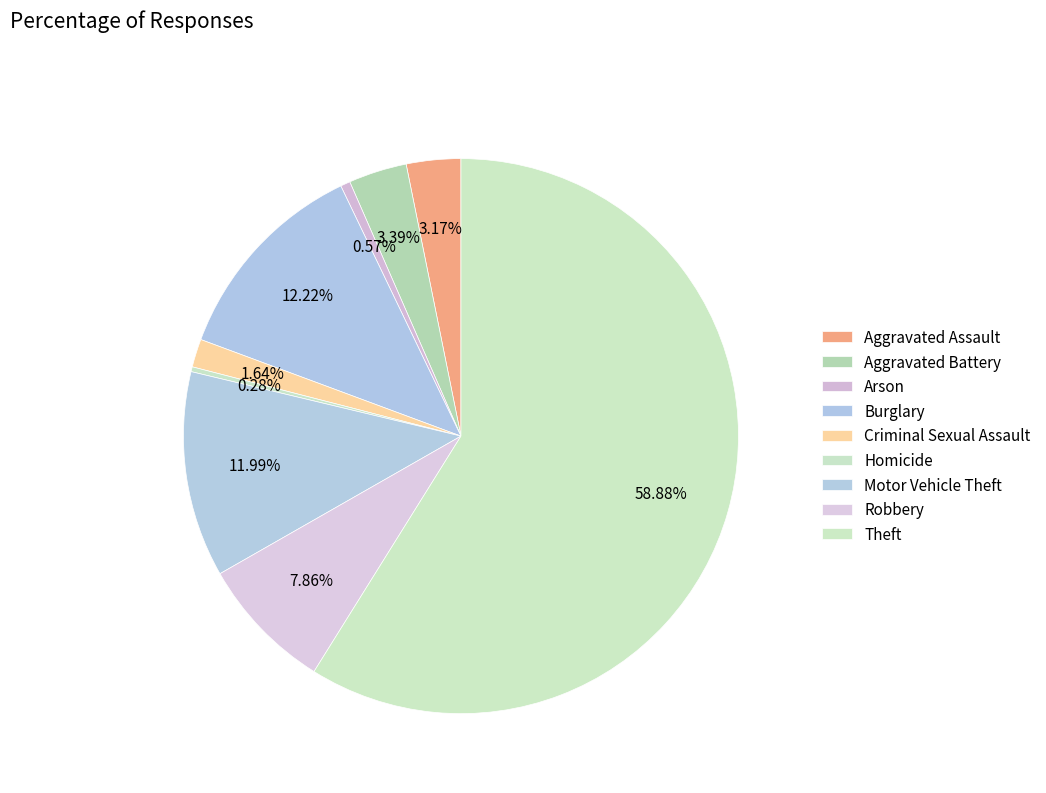

How many slices are in this pie chart?

9